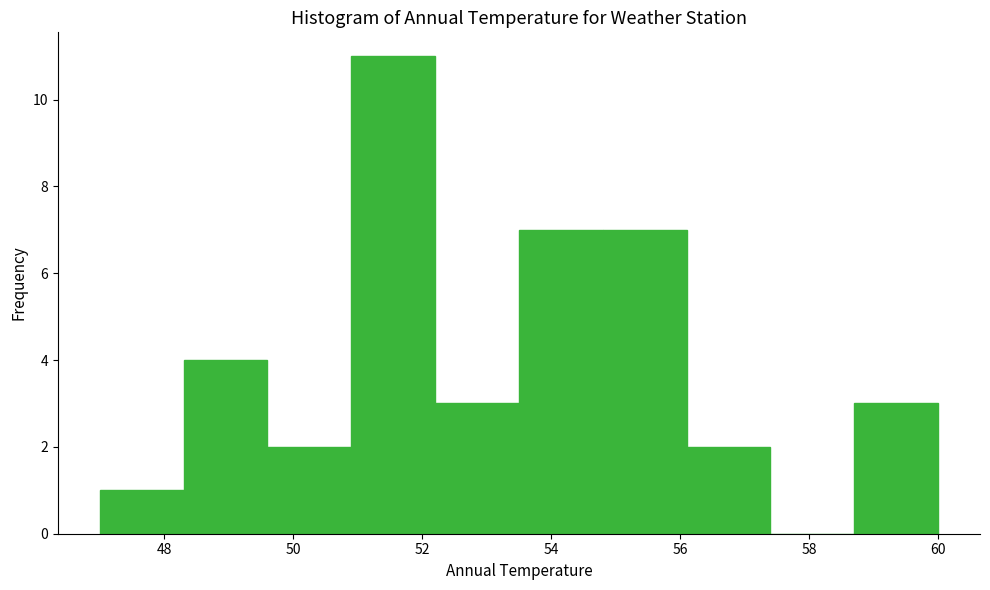

What is the height of the bar covering 50.9 to 52.2 on the x-axis? Neither the bar edges nor the heights are printed on the chart, so give them approximately, as read against the axes.

11